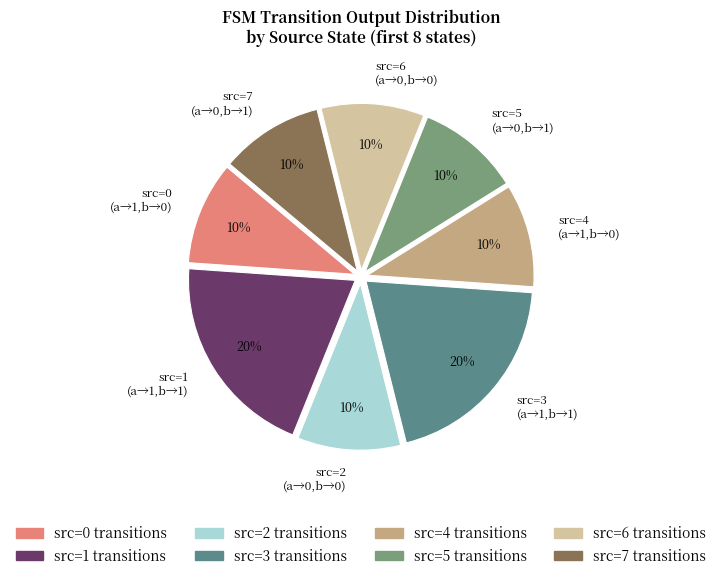

Combined, do src=5 (a→0,b→1) and src=6 (a→0,b→0) account for over 50%?

No